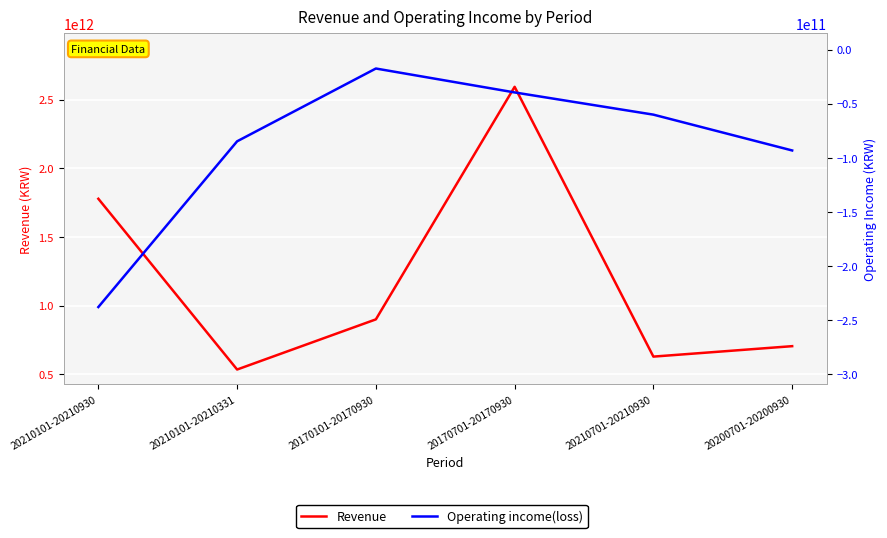

Rank the categories by Operating income(loss) value from lowest to highest.

20210101-20210930, 20200701-20200930, 20210101-20210331, 20210701-20210930, 20170701-20170930, 20170101-20170930